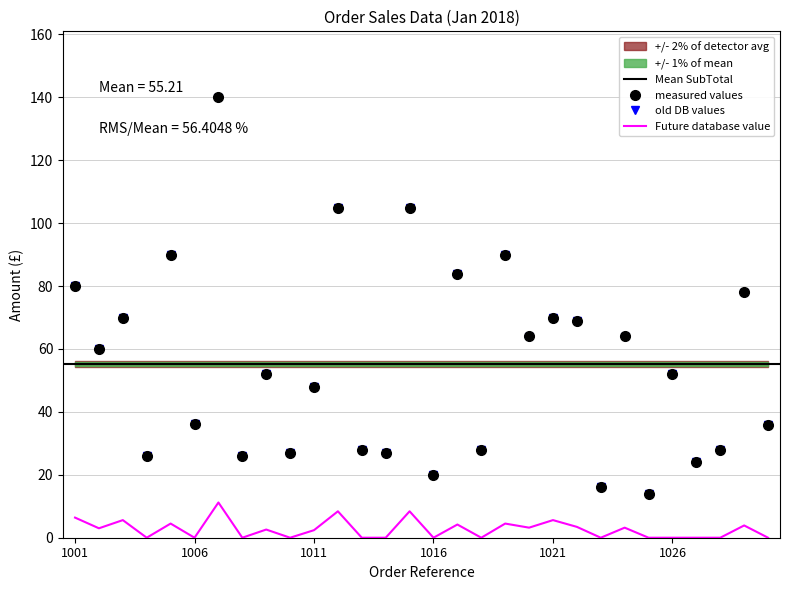

Reading left to right, transcribe all the data shown in this chart.

SubTotal: 1001=80.0	1002=60.0	1003=70.0	1004=26.0	1005=90.0	1006=36.0	1007=139.9	1008=26.0	1009=52.0	1010=27.0	1011=48.0	1012=105.0	1013=28.0	1014=27.0	1015=105.0	1016=20.0	1017=84.0	1018=28.0	1019=90.0	1020=64.0	1021=70.0	1022=69.0	1023=16.0	1024=64.0	1025=14.0	1026=52.0	1027=24.0	1028=28.0	1029=78.0	1030=36.0
Total: 1001=79.9	1002=59.9	1003=69.9	1004=26.0	1005=89.9	1006=36.0	1007=139.9	1008=26.0	1009=51.9	1010=27.0	1011=47.9	1012=104.9	1013=28.0	1014=27.0	1015=104.9	1016=20.0	1017=83.9	1018=28.0	1019=89.9	1020=63.9	1021=69.9	1022=68.9	1023=16.0	1024=63.9	1025=14.0	1026=52.0	1027=24.0	1028=28.0	1029=77.9	1030=36.0
DISCOUNT: 1001=6.4	1002=3.0	1003=5.6	1004=0.0	1005=4.5	1006=0.0	1007=11.2	1008=0.0	1009=2.6	1010=0.0	1011=2.4	1012=8.4	1013=0.0	1014=0.0	1015=8.4	1016=0.0	1017=4.2	1018=0.0	1019=4.5	1020=3.2	1021=5.6	1022=3.4	1023=0.0	1024=3.2	1025=0.0	1026=0.0	1027=0.0	1028=0.0	1029=3.9	1030=0.0